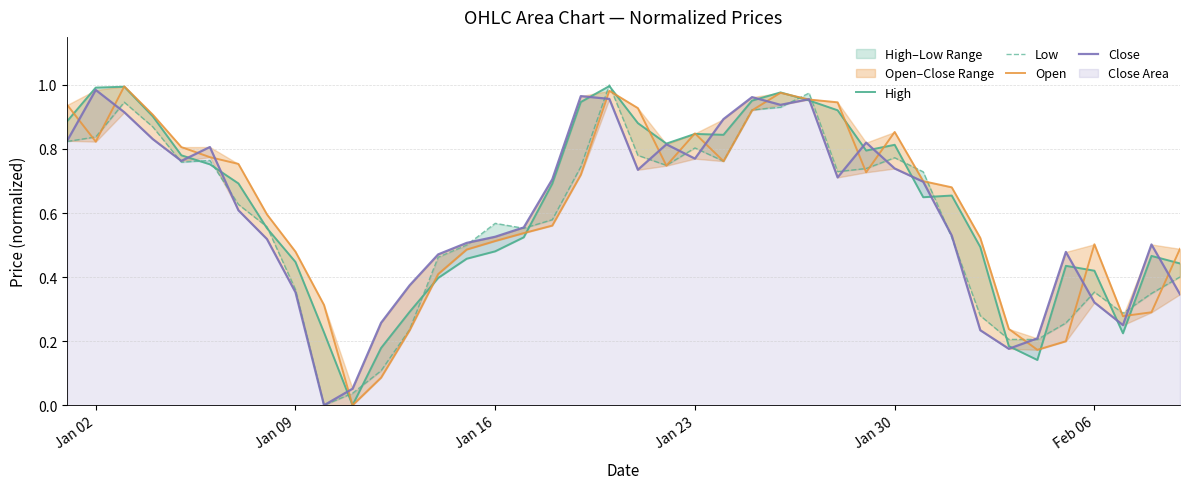

True or false: Low has more than 2 interior local peaks.

True